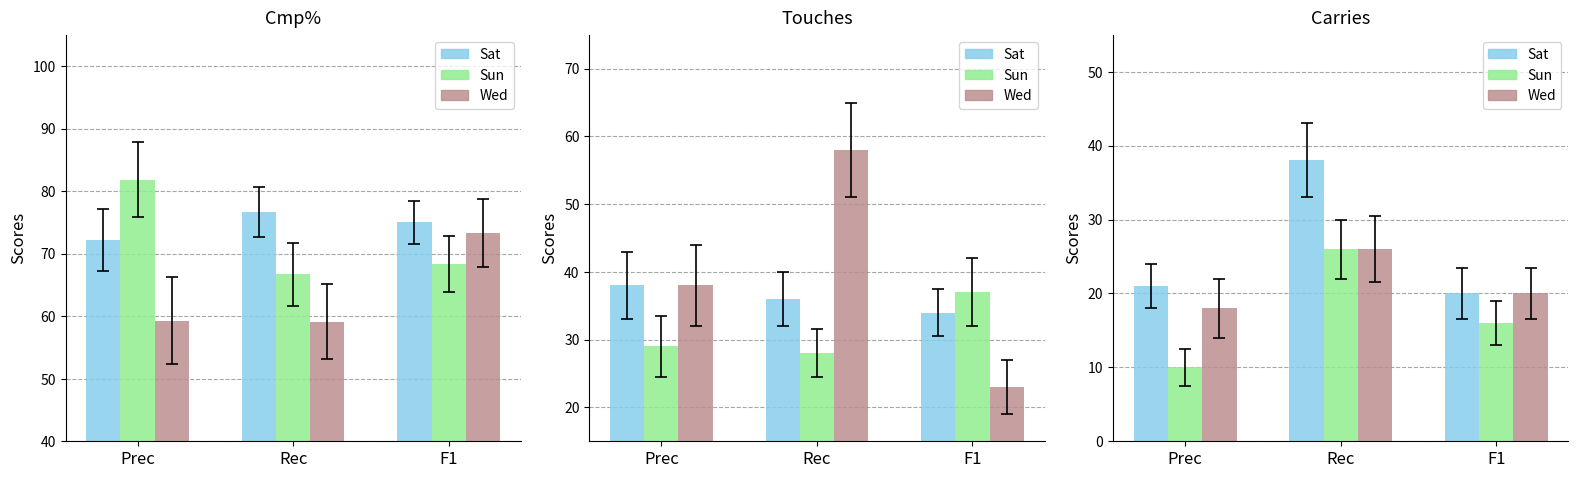

Where does the Sun series first go above 16?

Rec